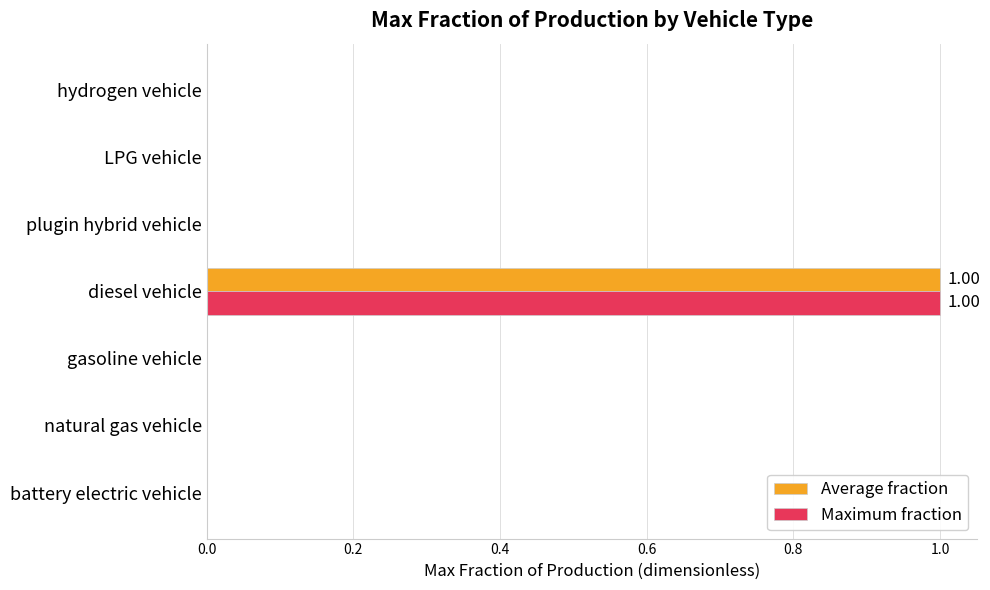

What is the maximum value for Average fraction?

1